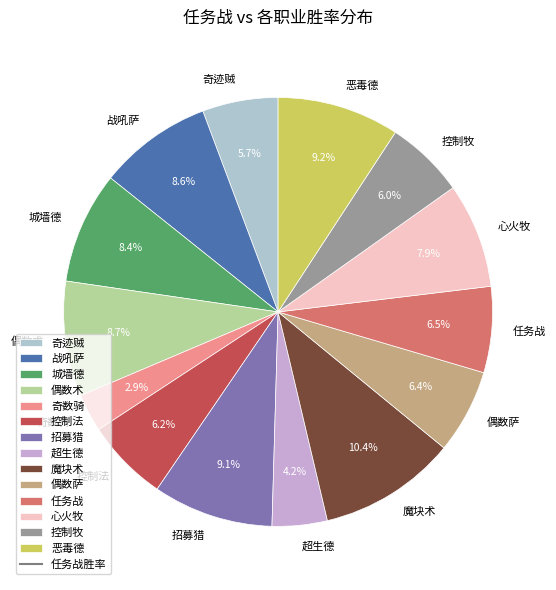

To the nearest percent, what is the combined percentage of 招募猎 and 奇迹贼?

15%